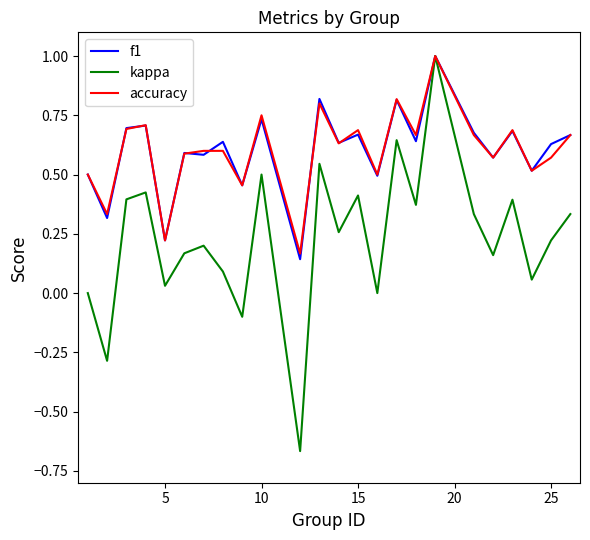

What is the sum of all accuracy values?

14.4